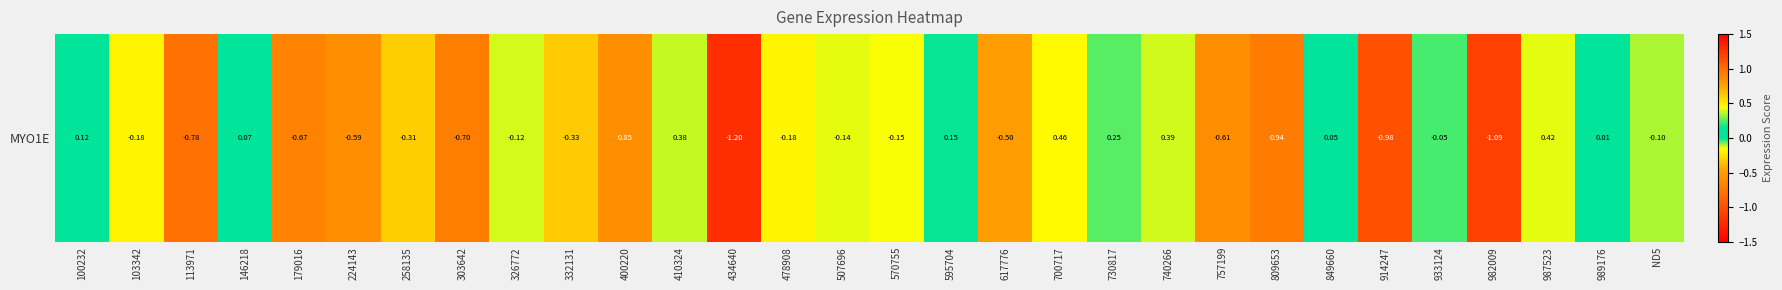

Read the value at 617776.

-0.5